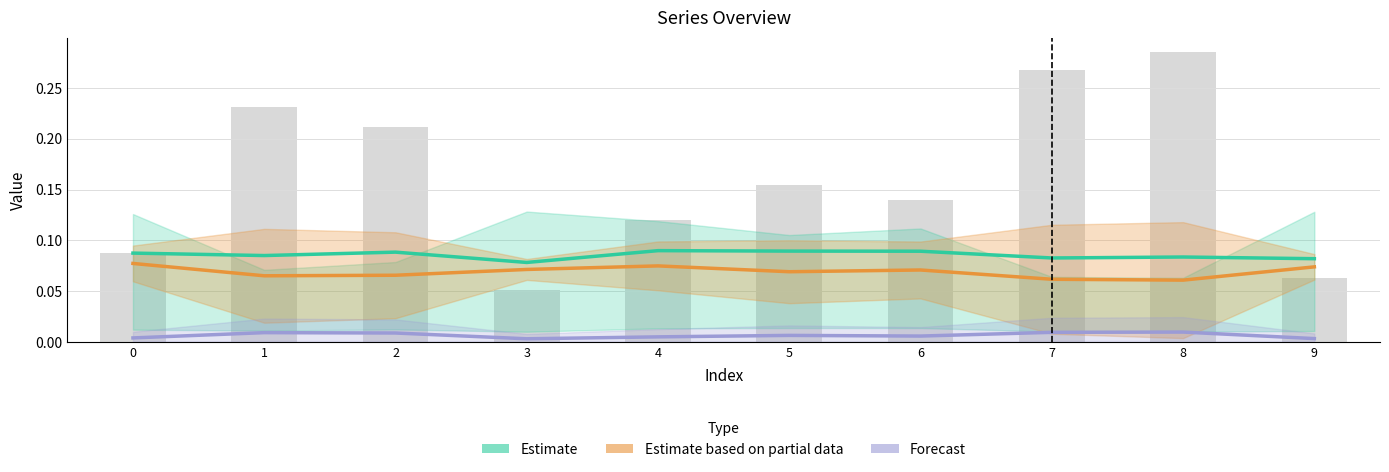

Reading left to right, list all the values displayed in this chart.

Estimate: 0=0.1	1=0.1	2=0.1	3=0.1	4=0.1	5=0.1	6=0.1	7=0.1	8=0.1	9=0.1
Estimate based on partial data: 0=0.1	1=0.1	2=0.1	3=0.1	4=0.1	5=0.1	6=0.1	7=0.1	8=0.1	9=0.1
Forecast: 0=0.0	1=0.0	2=0.0	3=0.0	4=0.0	5=0.0	6=0.0	7=0.0	8=0.0	9=0.0